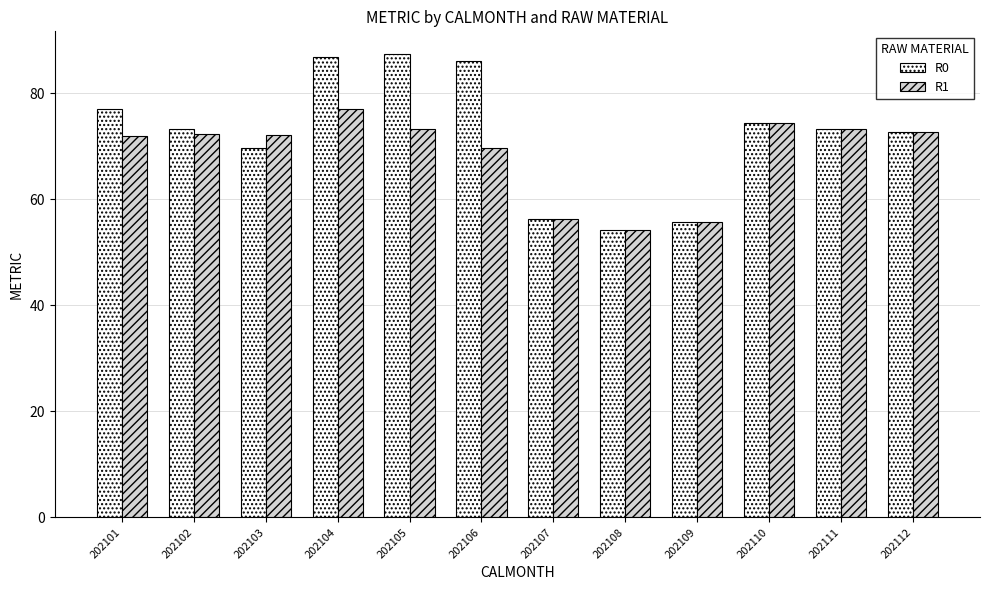

What is the difference between the maximum and second lowest values in the R0 series?

31.6